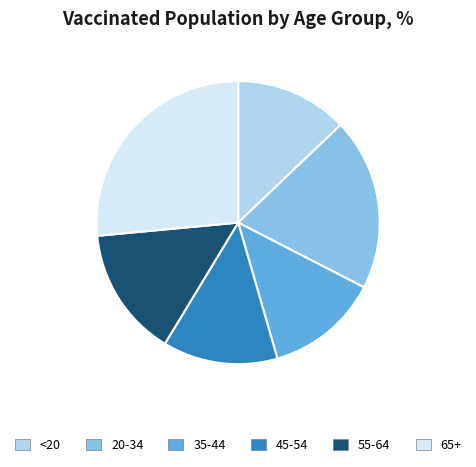

Count the number of slices in the pie.

6